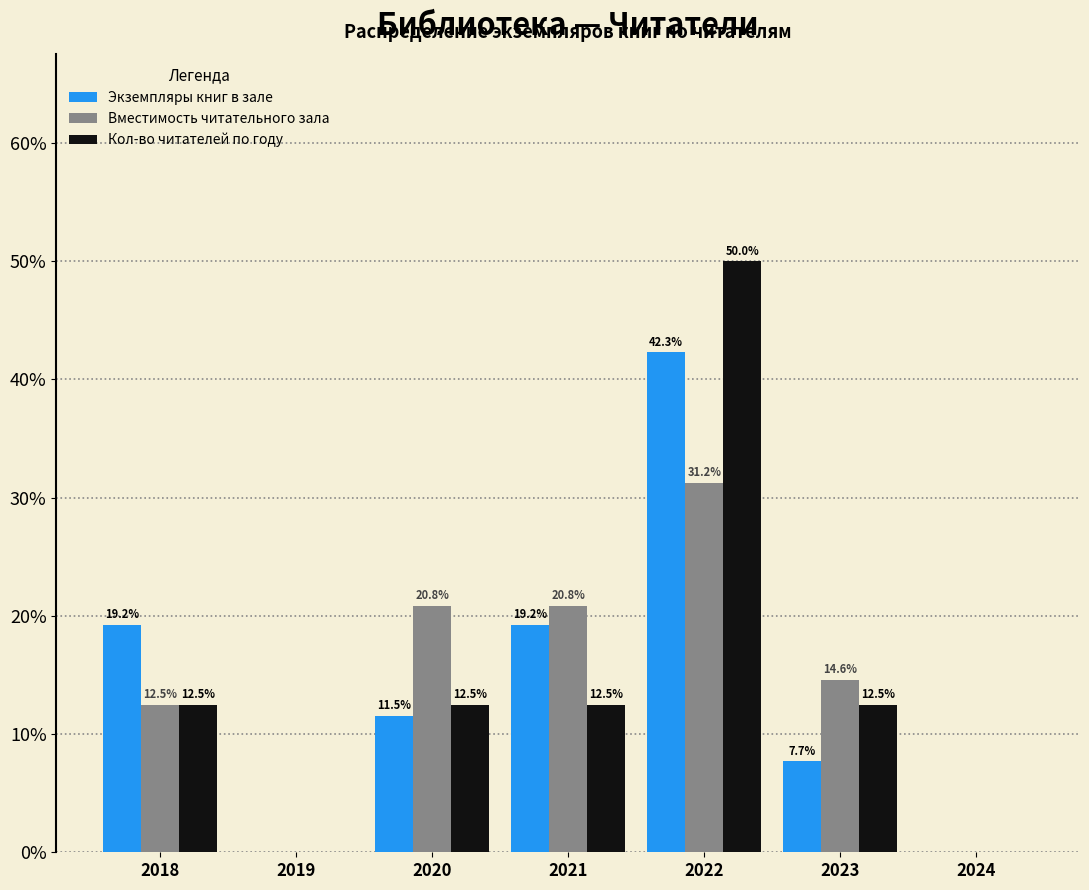

Which series changed the most between 2018 and 2022?

Кол-во читателей по году